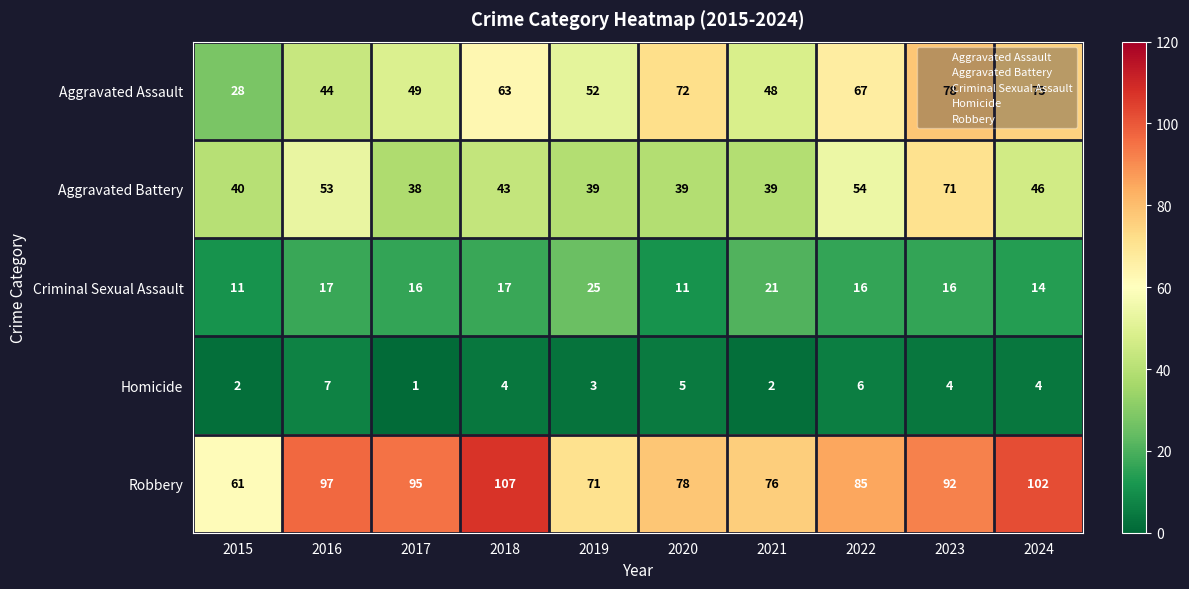

Where is Aggravated Battery nearest to the value 54?

2022